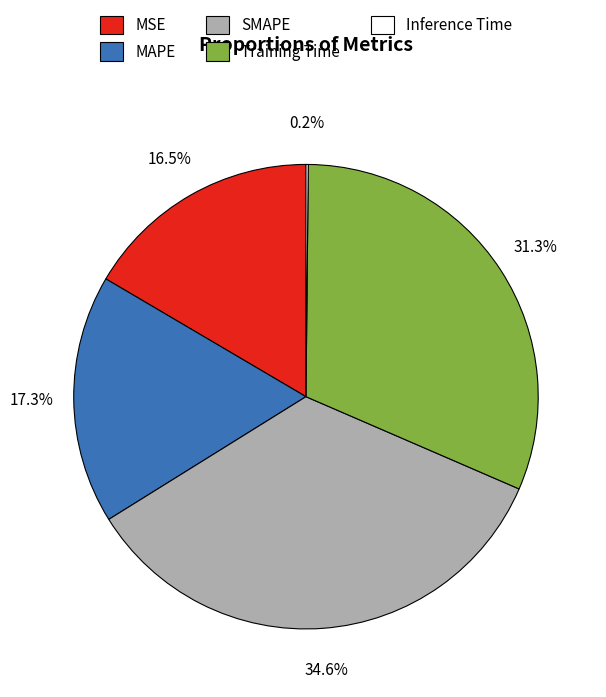

To the nearest percent, what percentage of the pie is Training Time?

31%